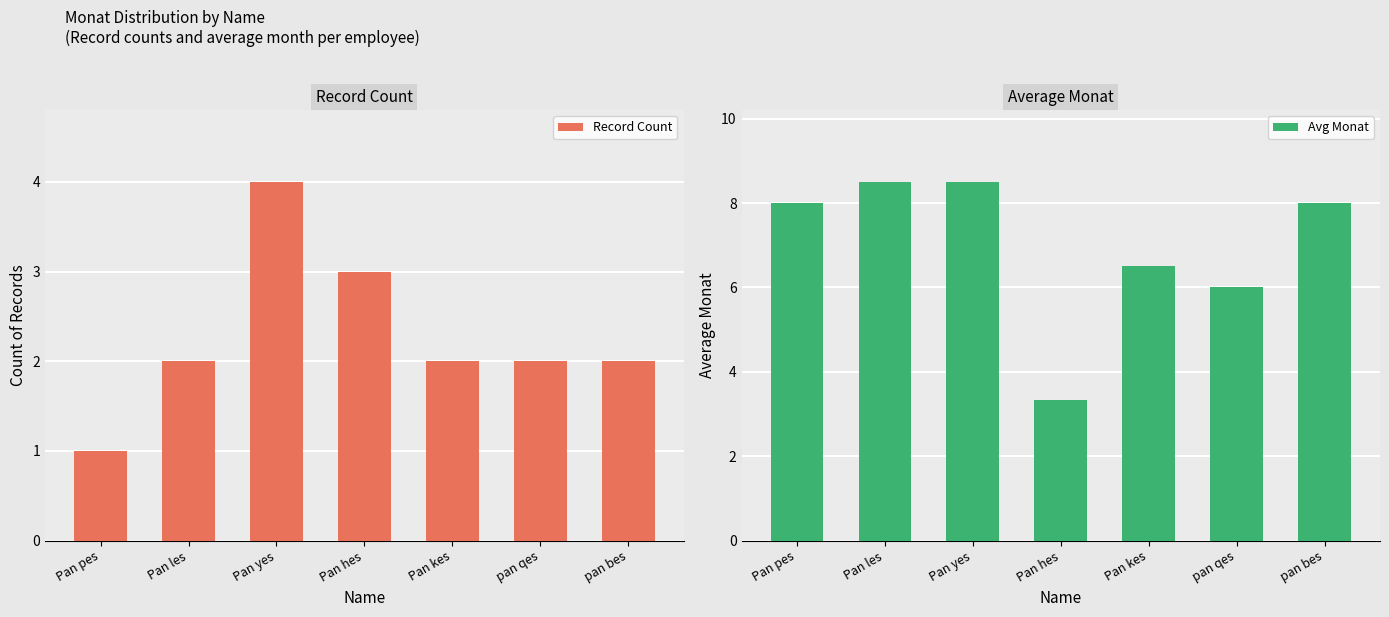

List the series in order of their peak value, highest first.

Avg Monat, Record Count